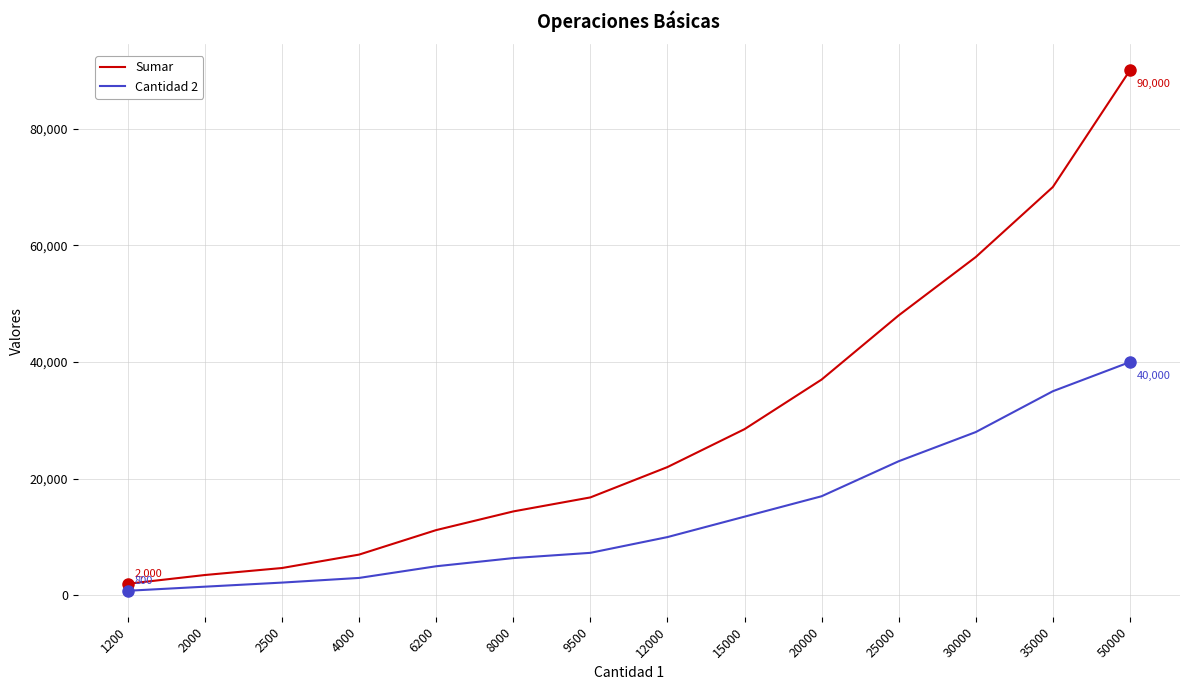

True or false: Cantidad 2 and Sumar intersect in this chart.

False